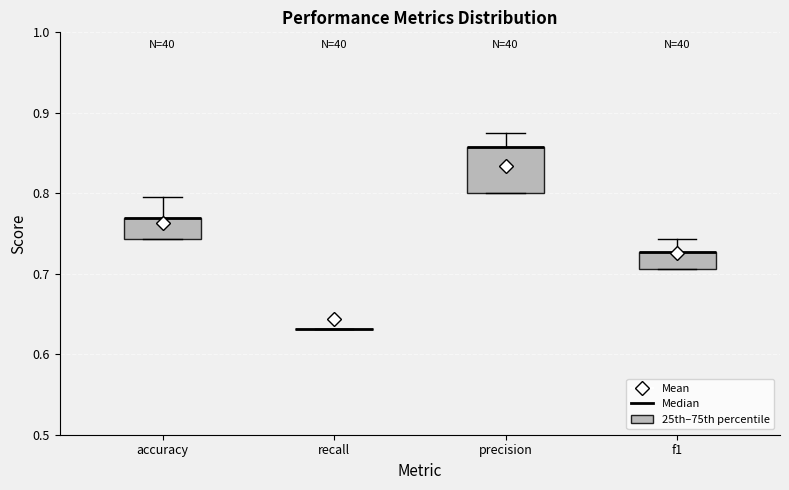

Which box is the tallest, from its lower edge to its upper edge?

precision